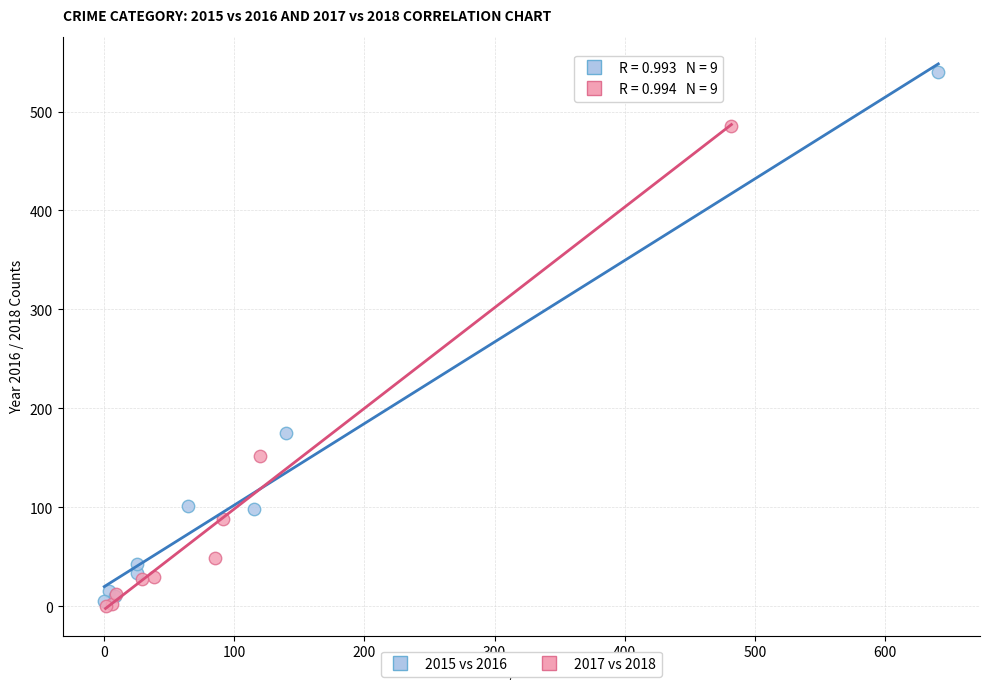

Which series has the widest spread of Y values?

2015 vs 2016